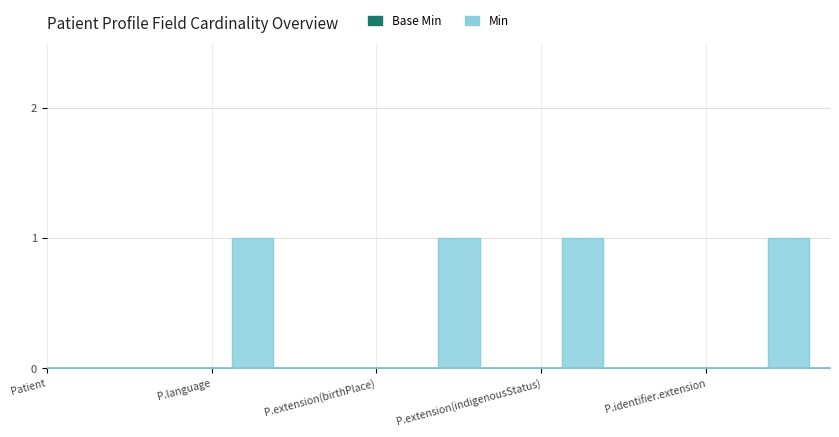

The value at Patient is 0. True or false?

False